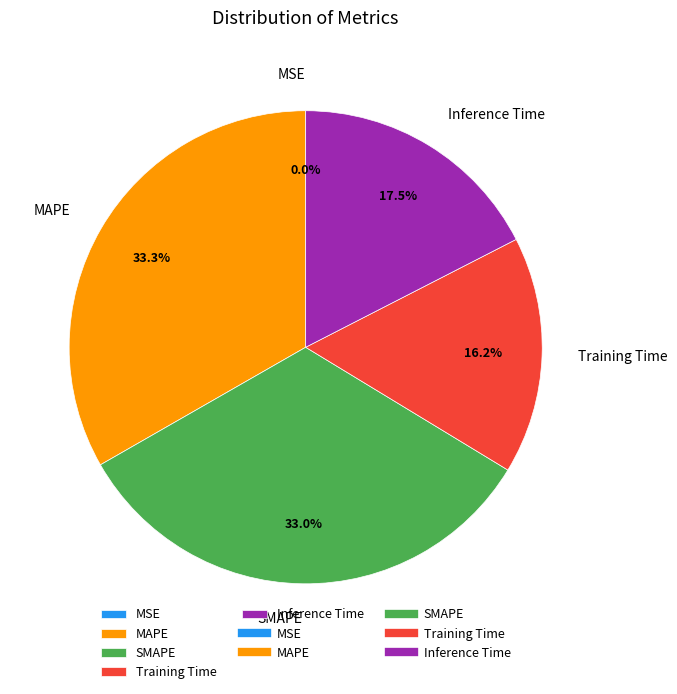

Between SMAPE and Inference Time, which is larger?

SMAPE